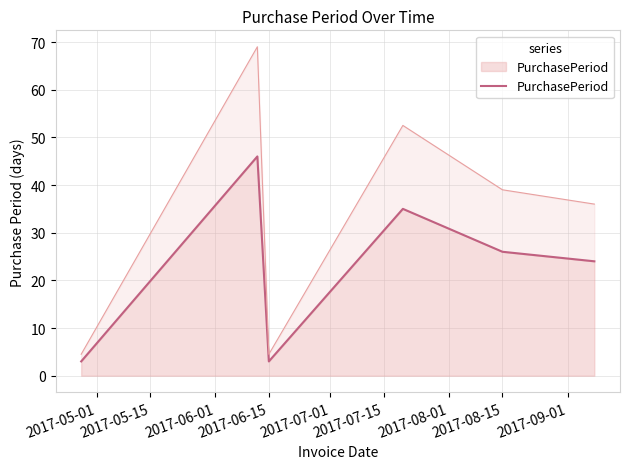

Reading right to left, what are all the values shown in this chart?

24	26	35	3	46	3